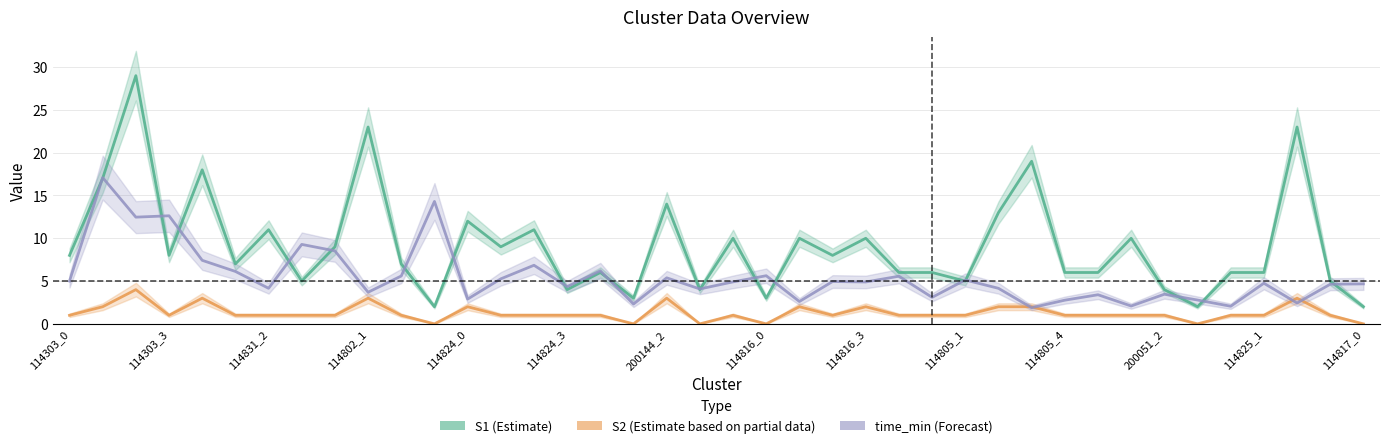

Between 27 and 32, which is larger?

32